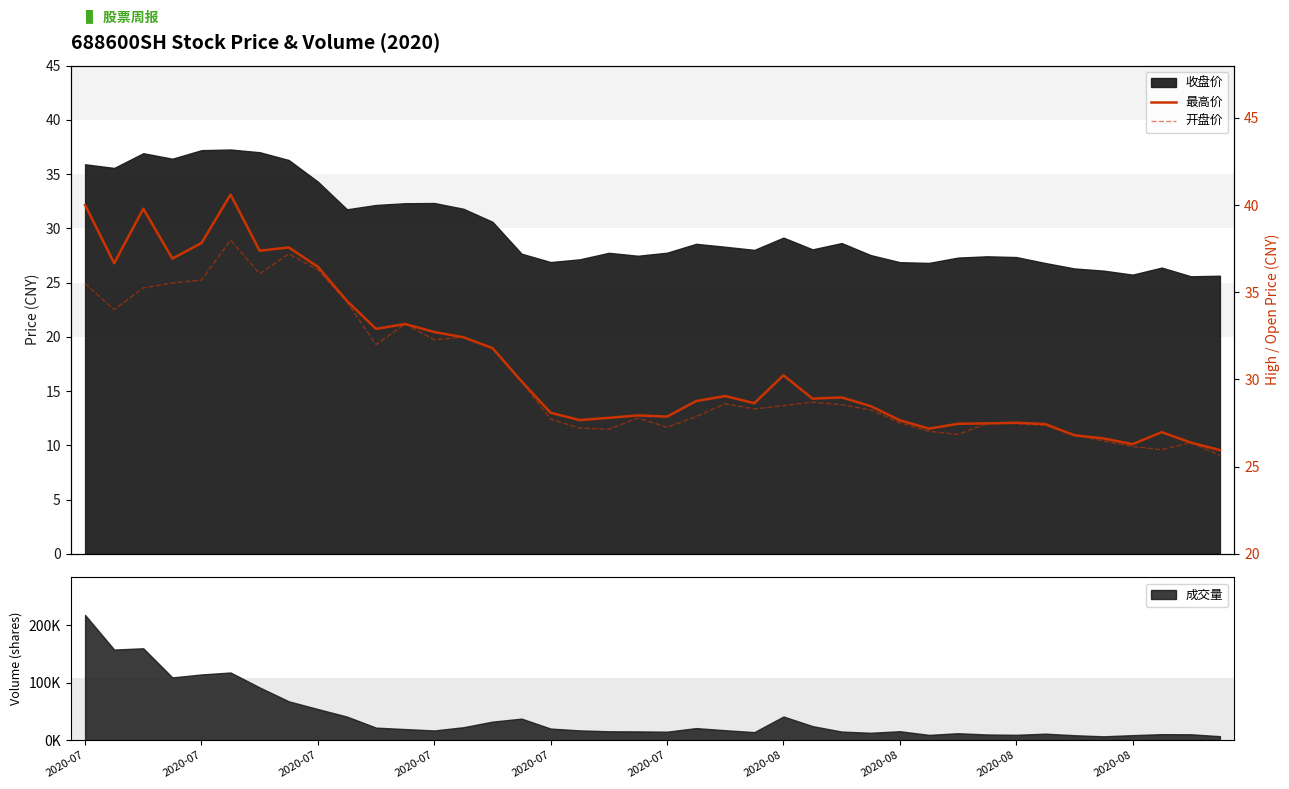

What is the minimum value shown in the chart?

25.6